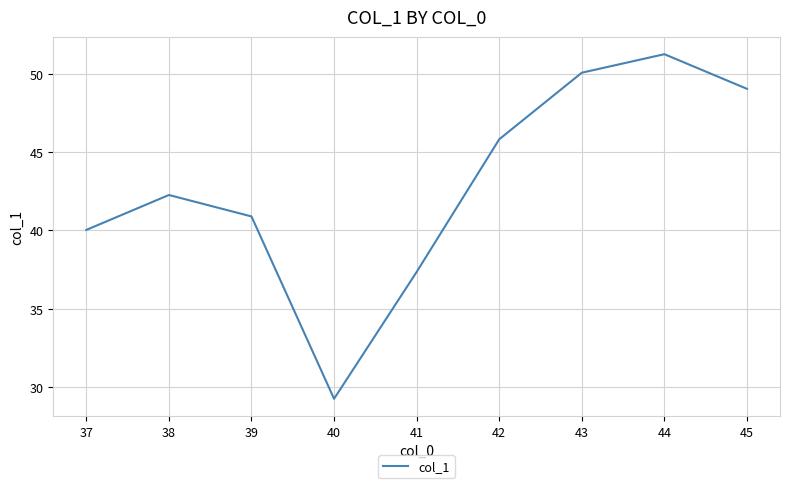

Reading left to right, what are all the values shown in this chart?

40.0	42.3	40.9	29.3	37.4	45.8	50.1	51.3	49.0